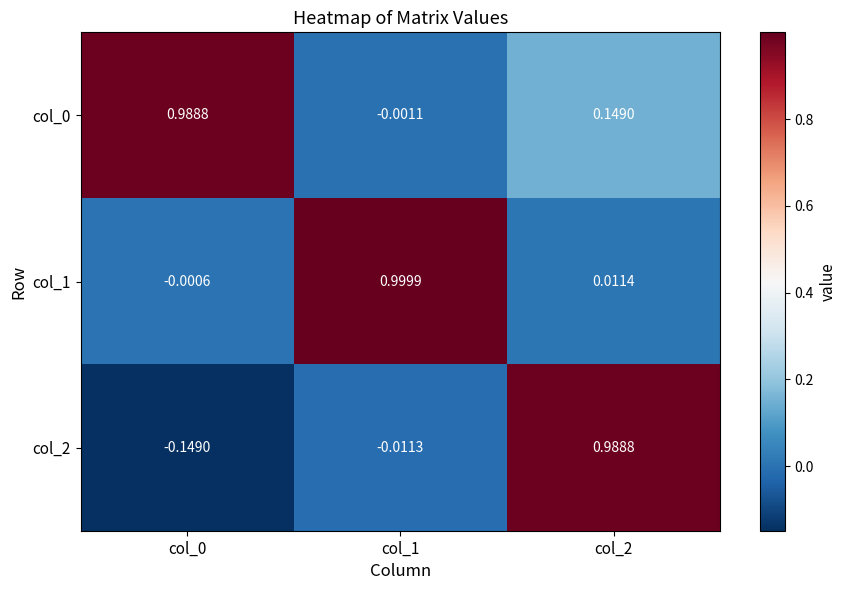

Is the value of col_2 at col_0 greater than the value of col_0 at col_1?

No